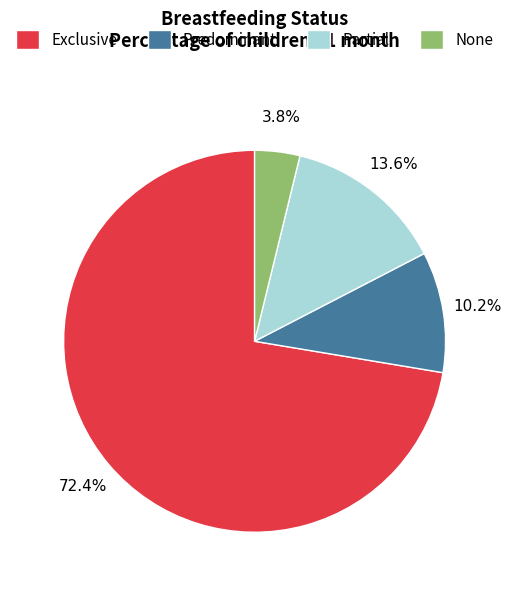

What percentage is NOT represented by Predominant?

89.8%